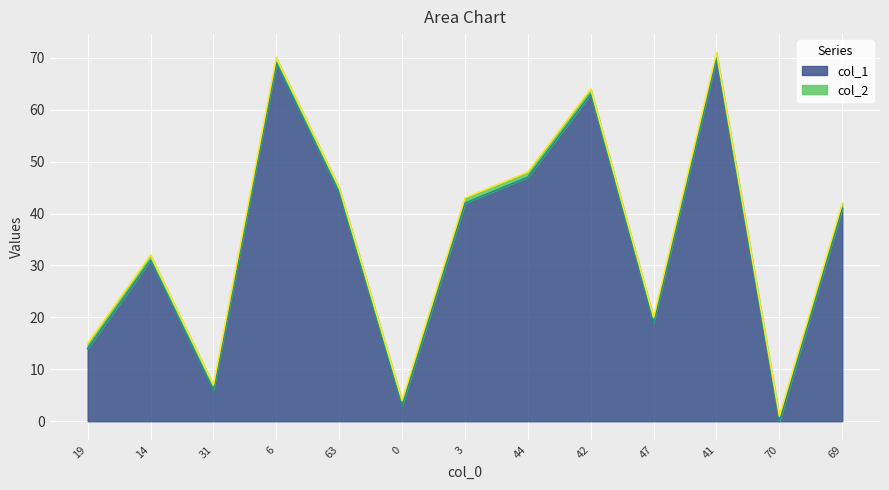

How many positive values are there?

12